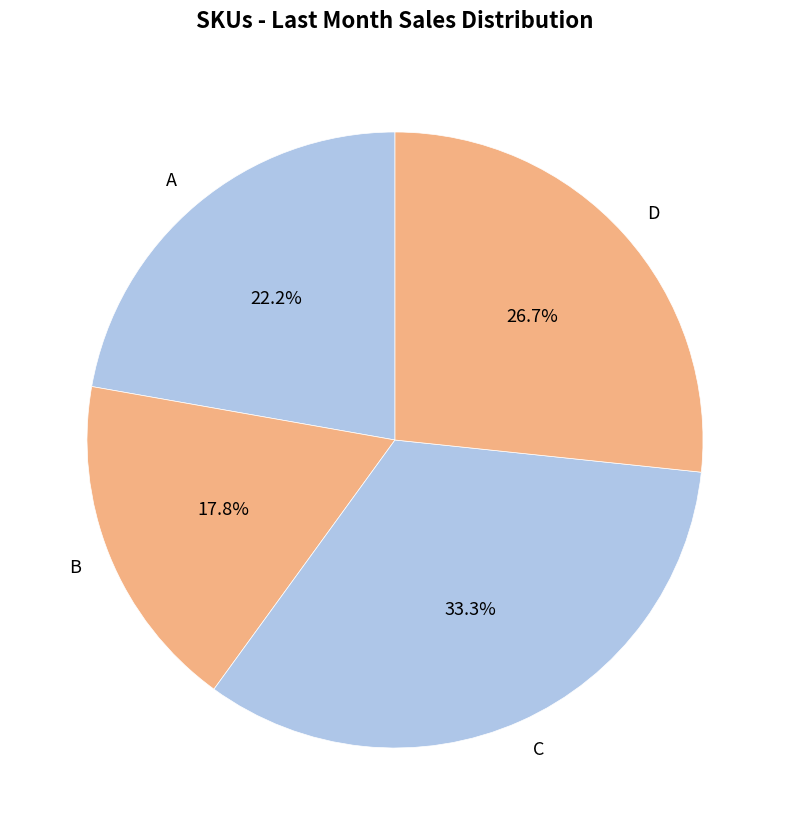

Is B the majority of the pie?

No